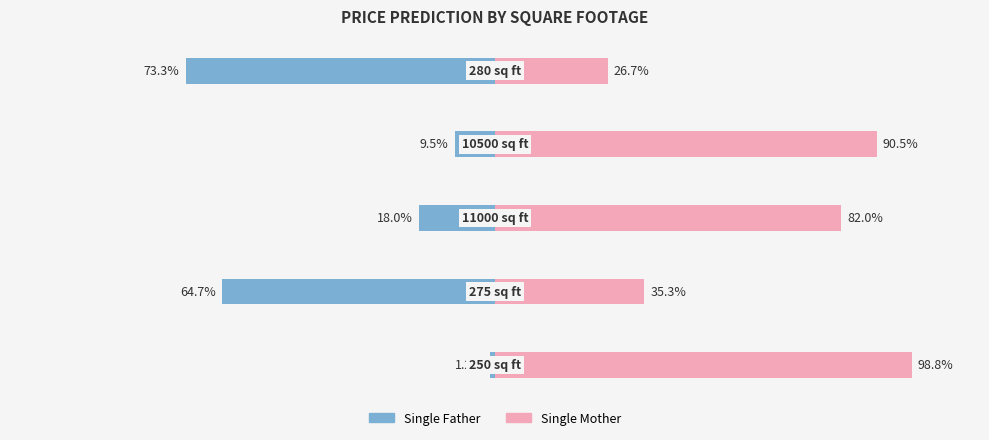

How many bars are there in each group?

2